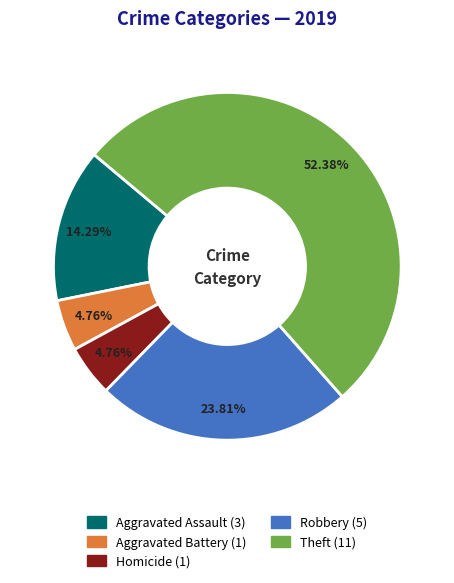

How many segments does this pie chart have?

5